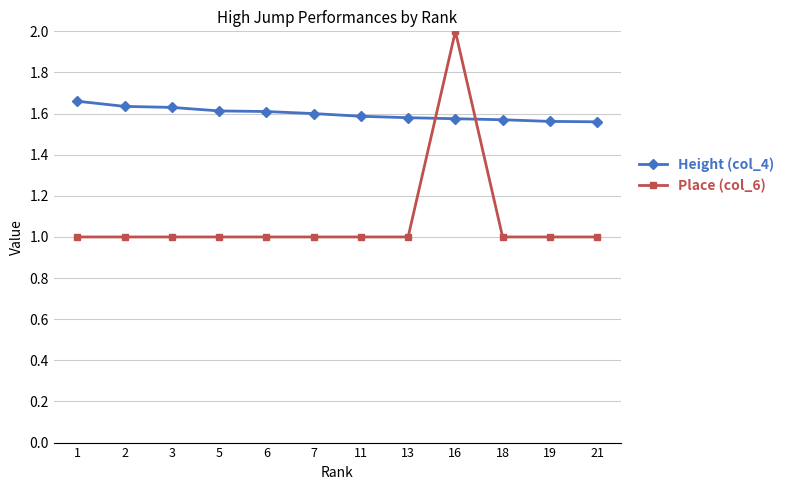

How many times do Place (col_6) and Height (col_4) cross each other?

2